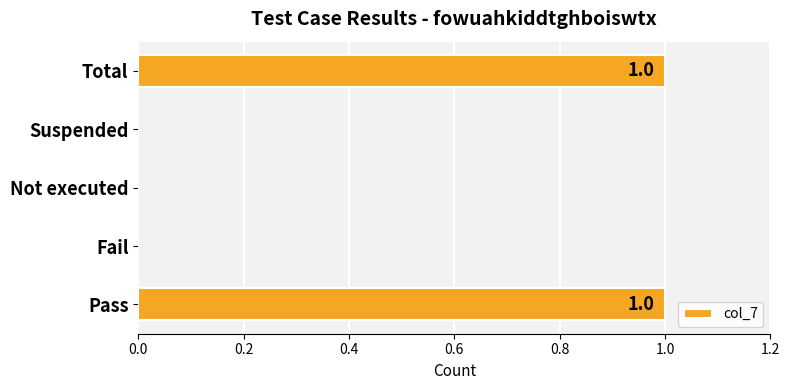

The value at Fail is -1. True or false?

False